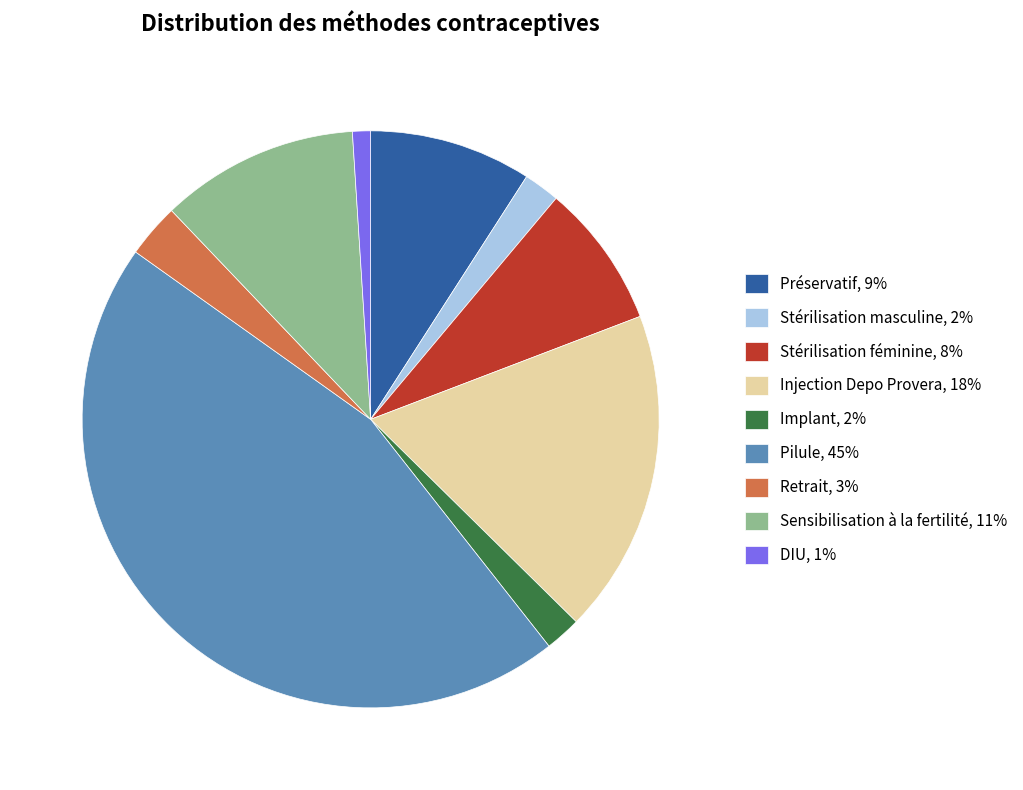

Combined, do Implant and Sensibilisation à la fertilité account for over 50%?

No